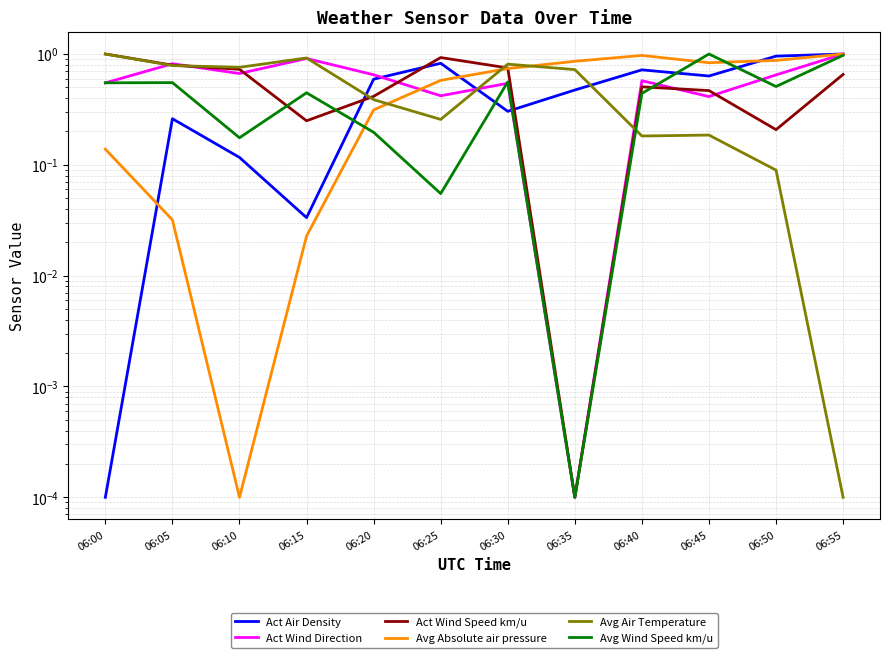

Is it true that Avg Absolute air pressure equals 0.3 at 06:55?

False